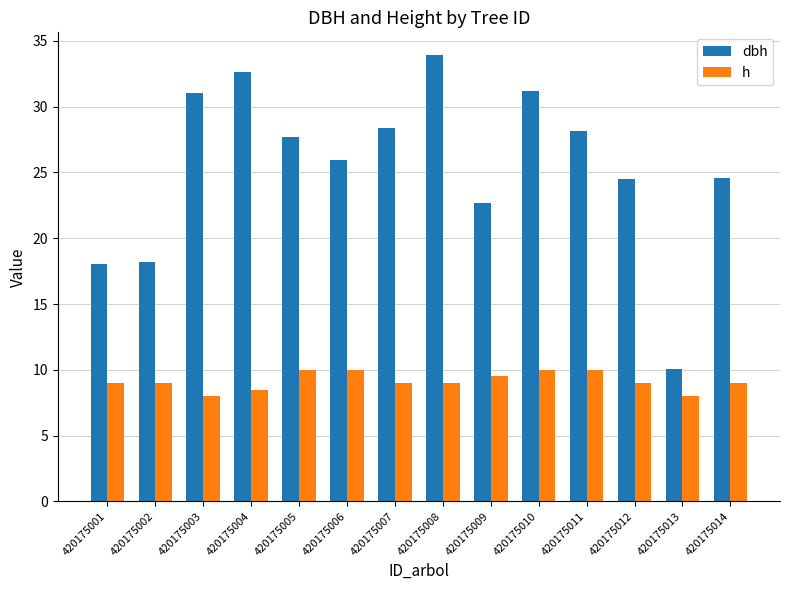

The value of dbh at 420175002 is 18.2. True or false?

True